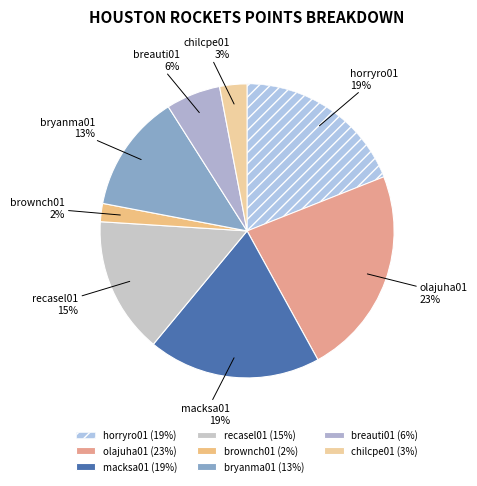

To the nearest percent, what is the combined percentage of horryro01 and olajuha01?

42%